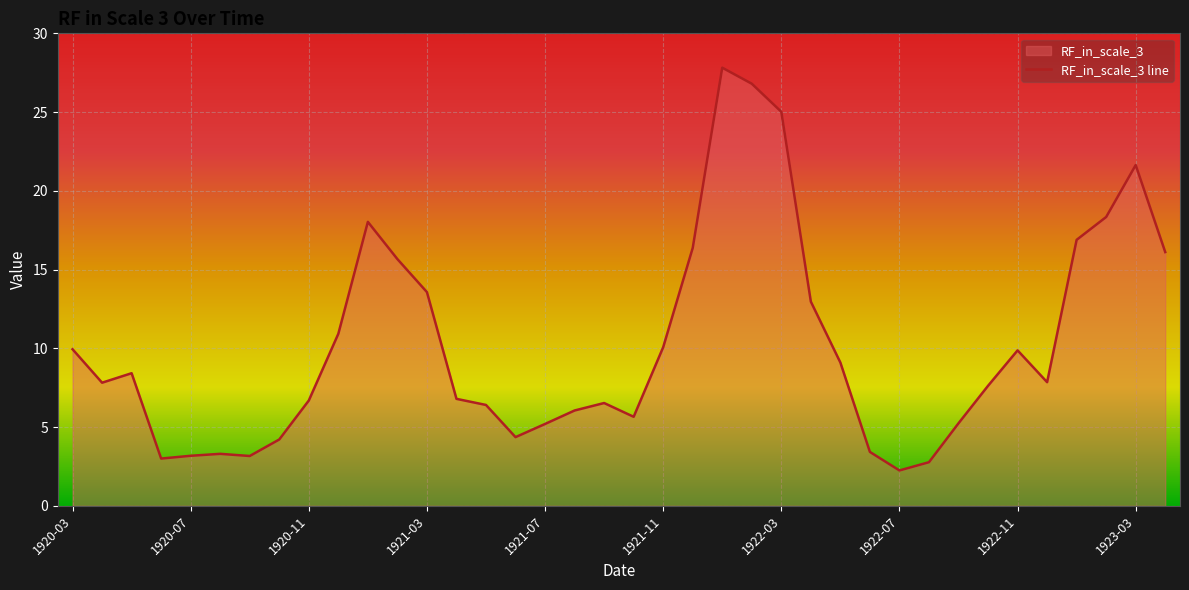

How many lines are shown in the chart?

1